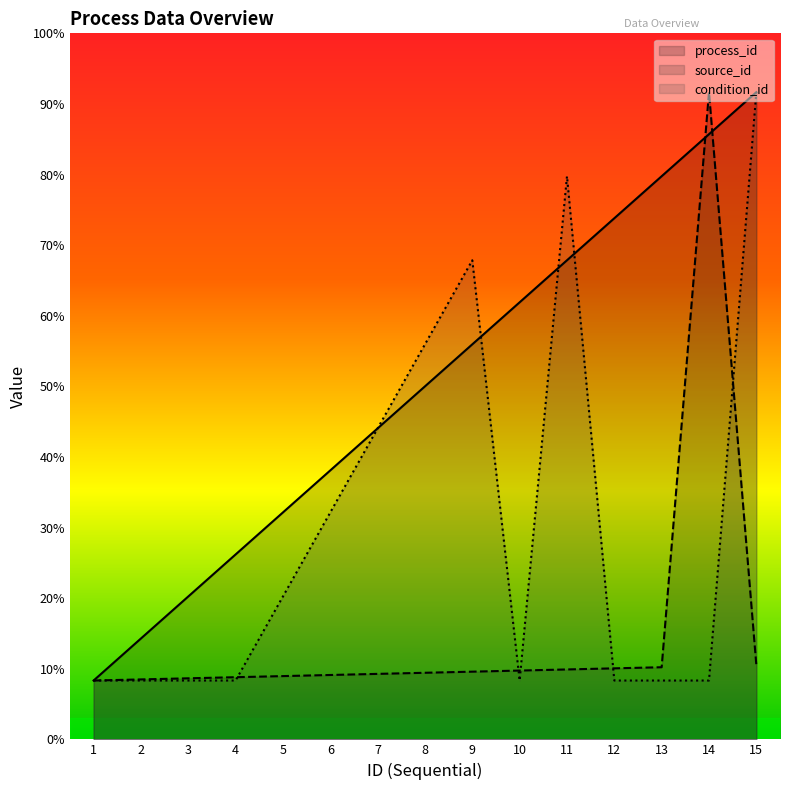

At 15, list the series in order from smallest to largest.

source_id, process_id, condition_id